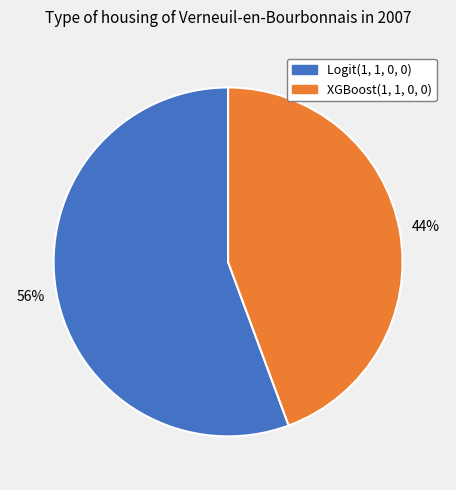

What is the ratio of the value at Logit(1, 1, 0, 0) to the value at XGBoost(1, 1, 0, 0)?

1.3